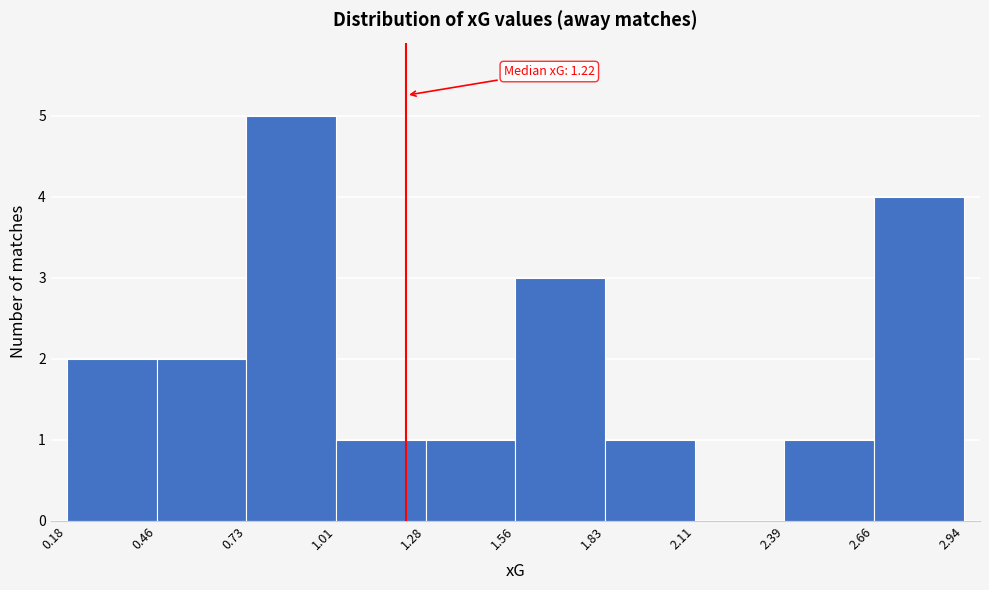

Which range on the x-axis has the tallest bar?

0.73 to 1.01